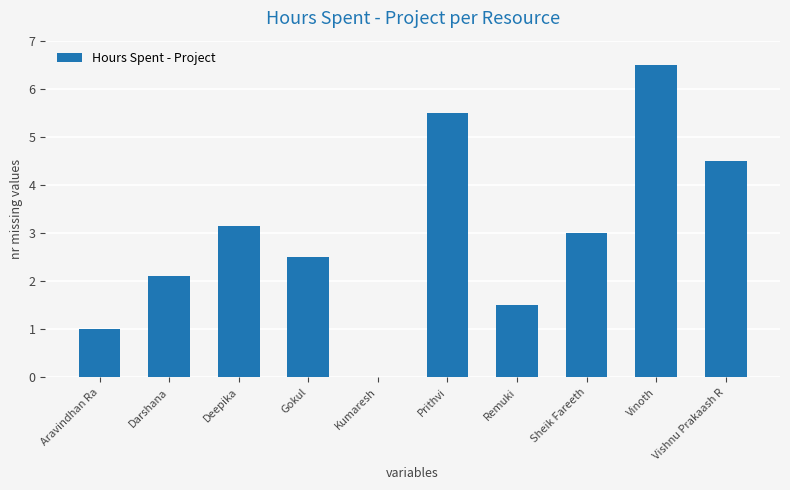

Which has a higher value, Kumaresh or Darshana?

Darshana